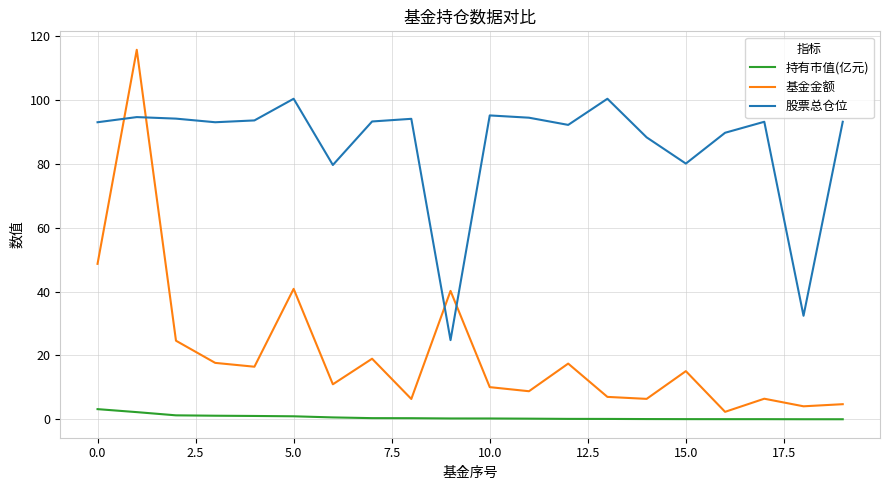

List the series in order of their overall mean, highest first.

股票总仓位, 基金金额, 持有市值(亿元)